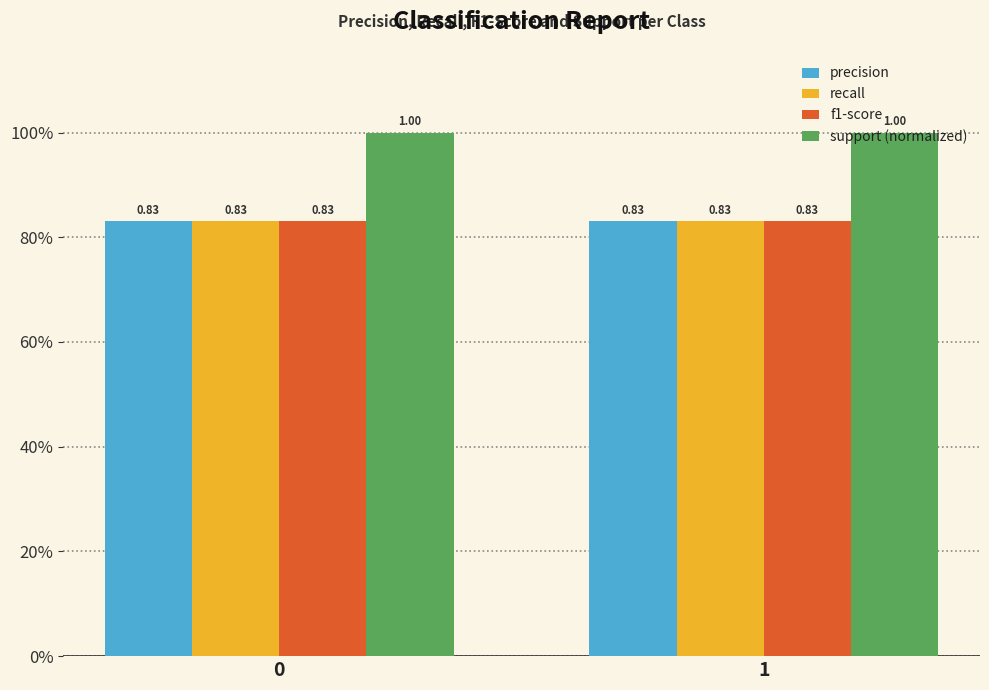

What are all the series names shown in the legend?

precision, recall, f1-score, support (normalized)